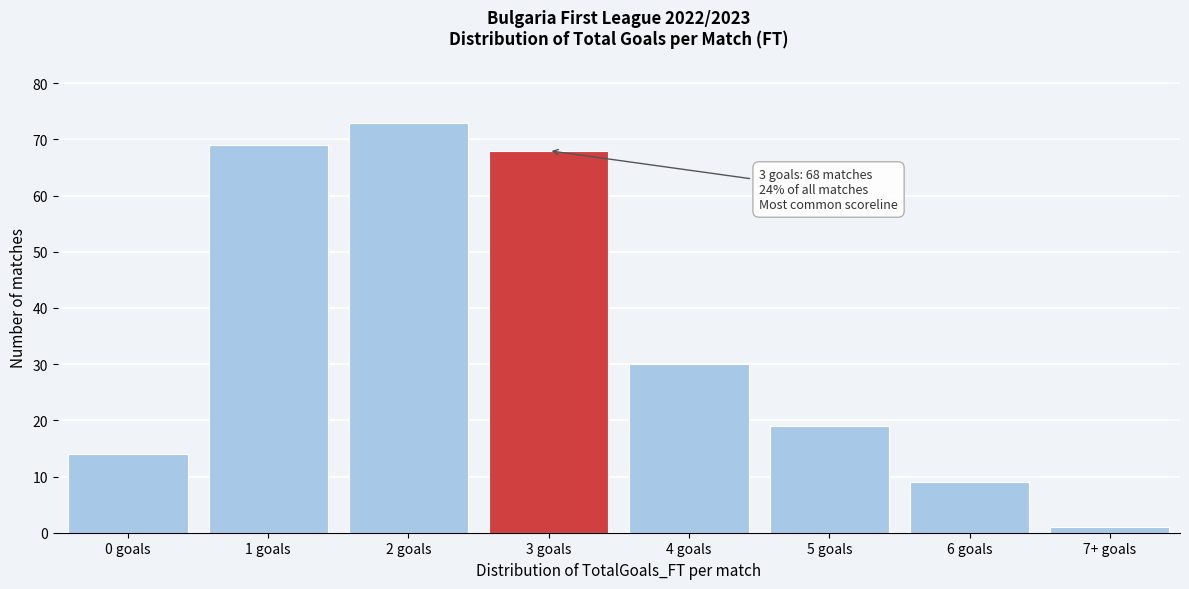

Reading left to right, list all the values displayed in this chart.

14	69	73	68	30	19	9	1